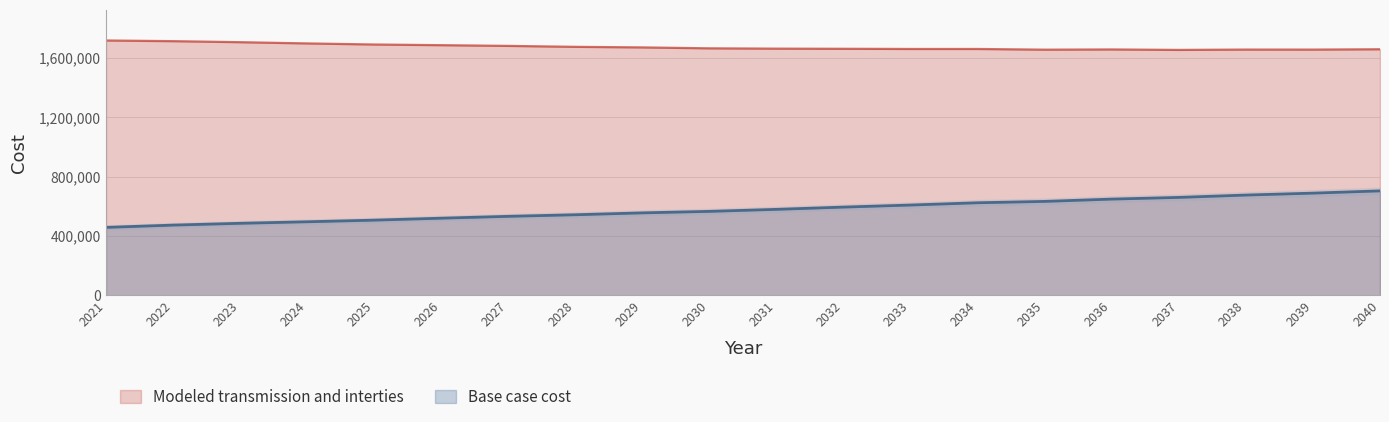

Which series has the widest spread of values?

Base case cost